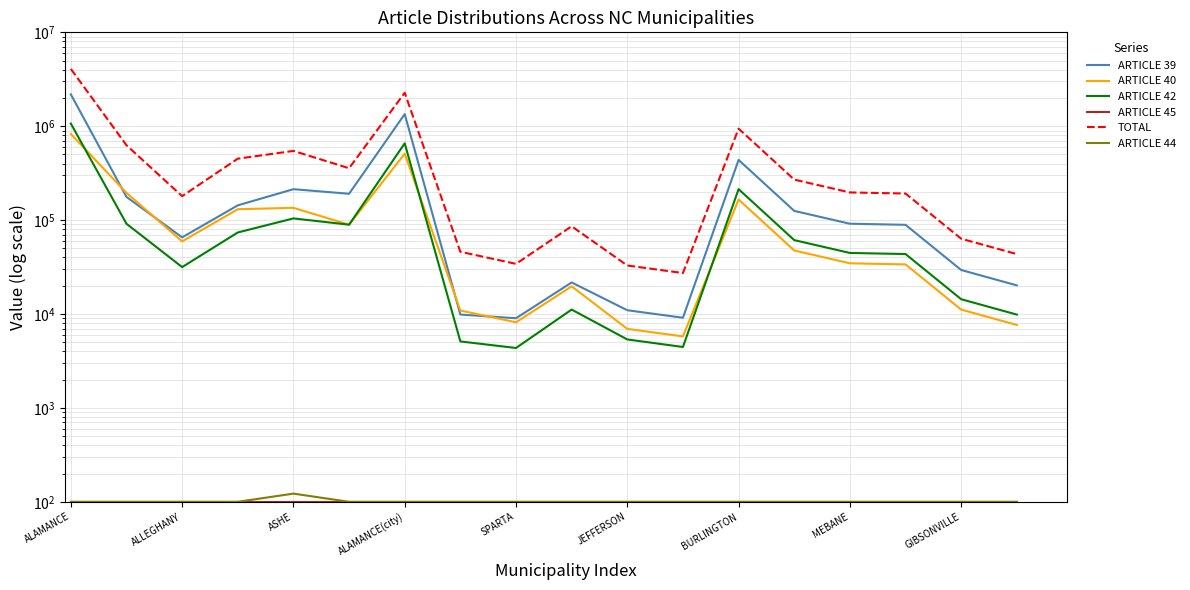

Does the chart have visible grid lines?

Yes